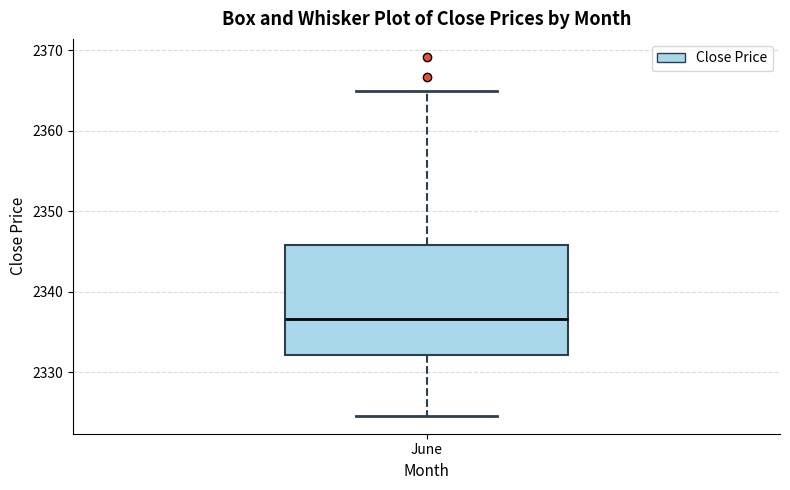

Read this box plot against the y-axis: the position of the median line, the range covered by the box, and the ends of both whiskers. The values are not printed on the chart, so give them approximately, as read against the axis.

median 2337, box 2332 to 2346, whiskers 2325 to 2365